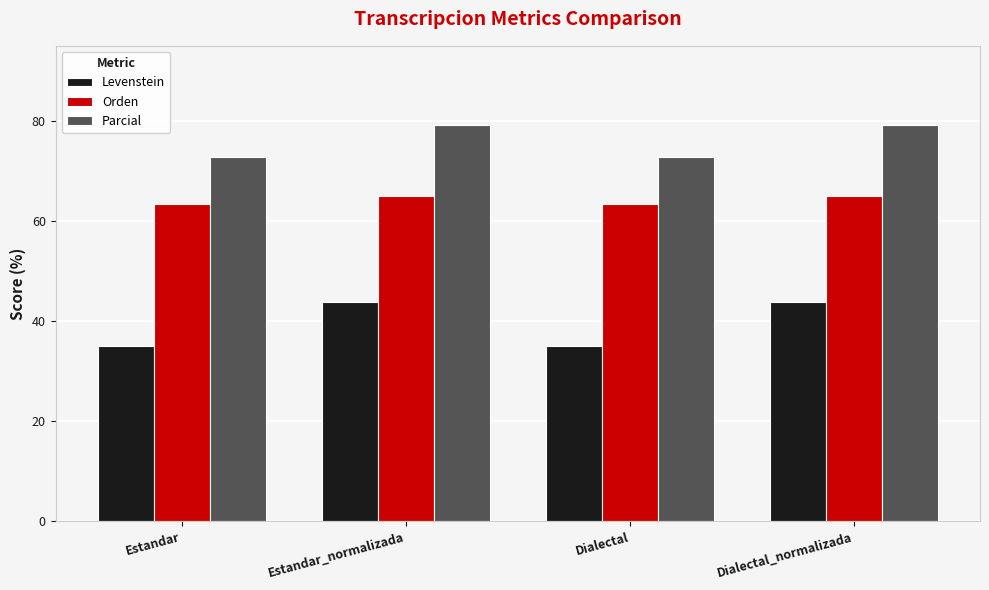

The Parcial series shows 102.4 at Estandar. True or false?

False